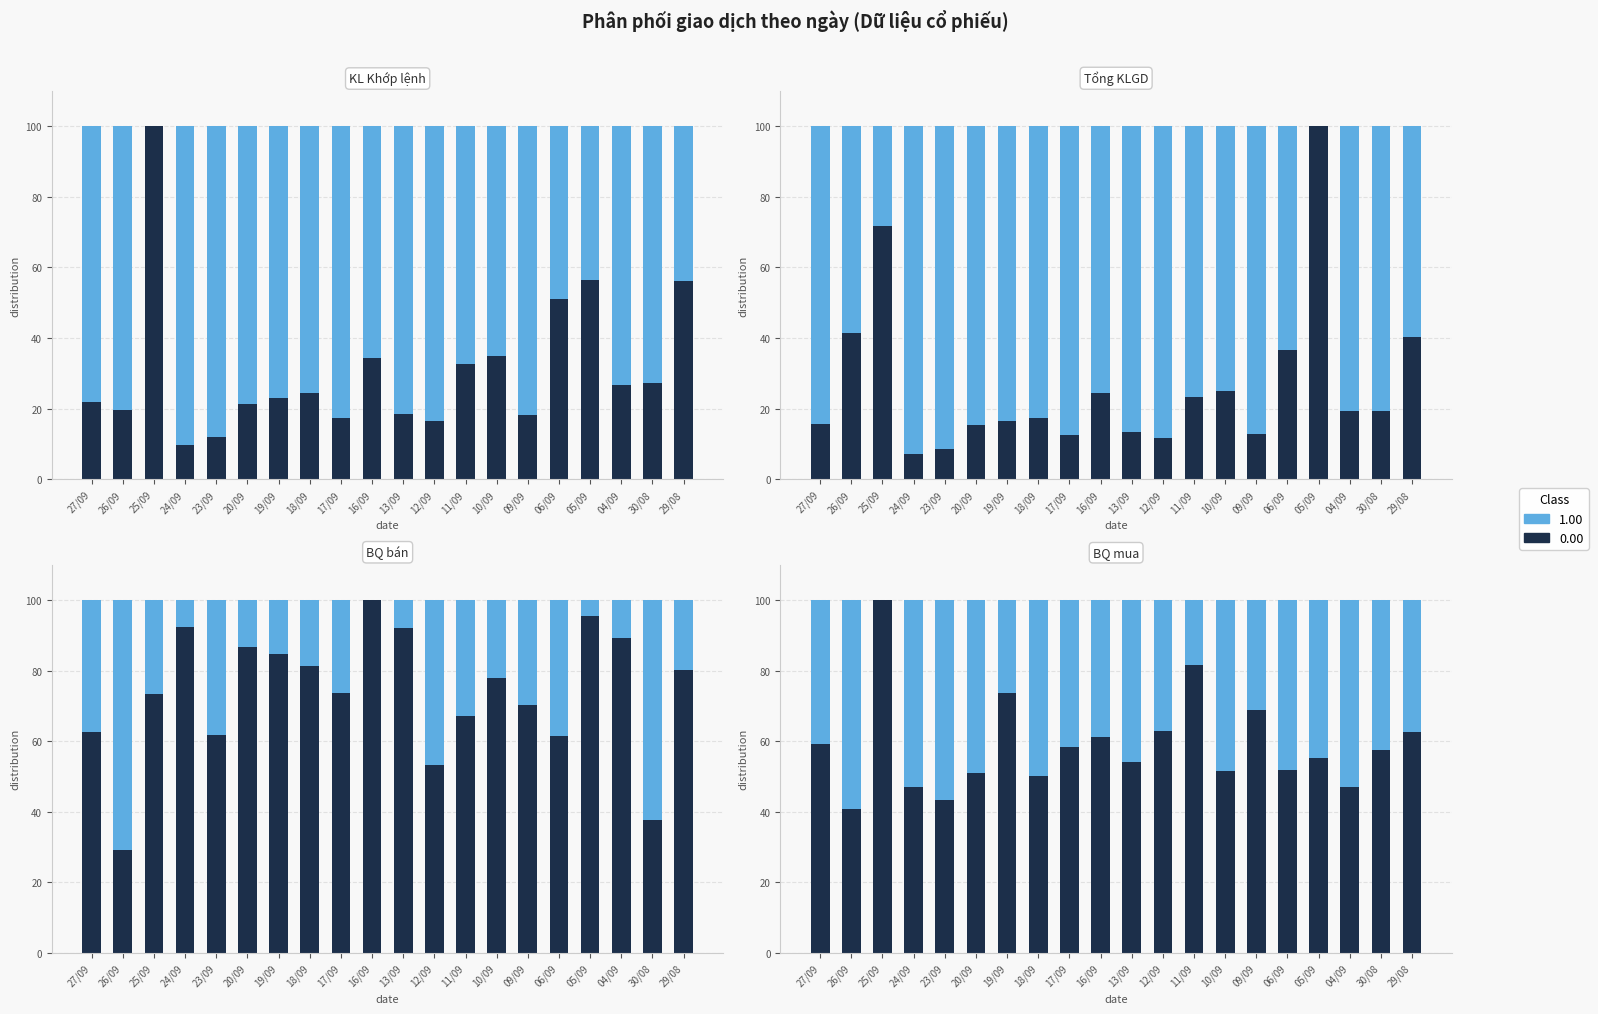

Which series has the largest total across all categories?

BQ bán